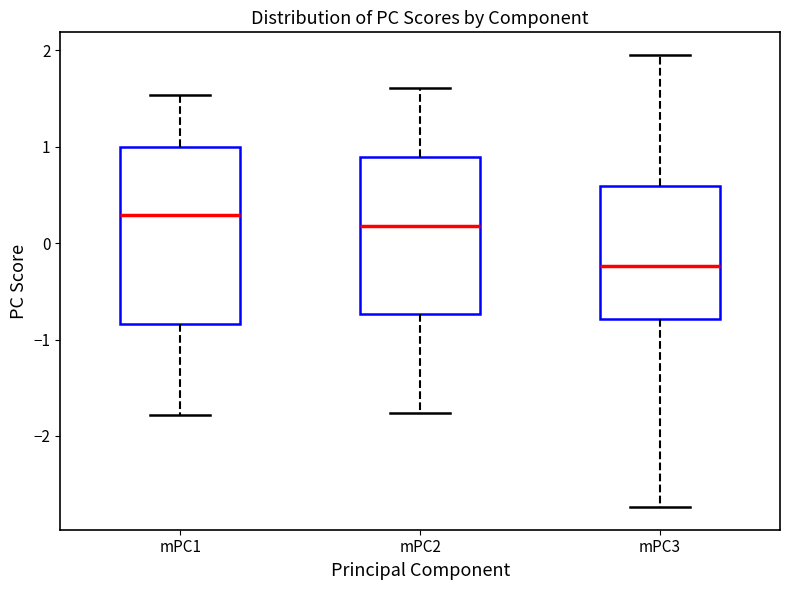

Which box has the highest median line?

mPC1